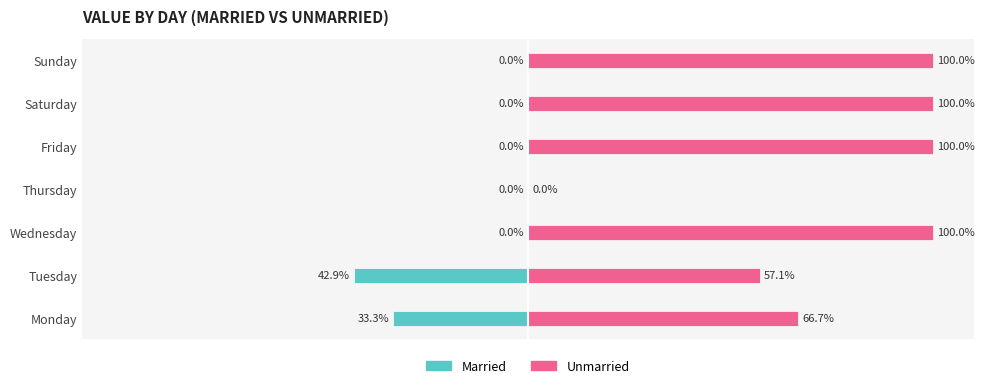

What is the difference between the maximum and minimum values in the Married series?

42.9